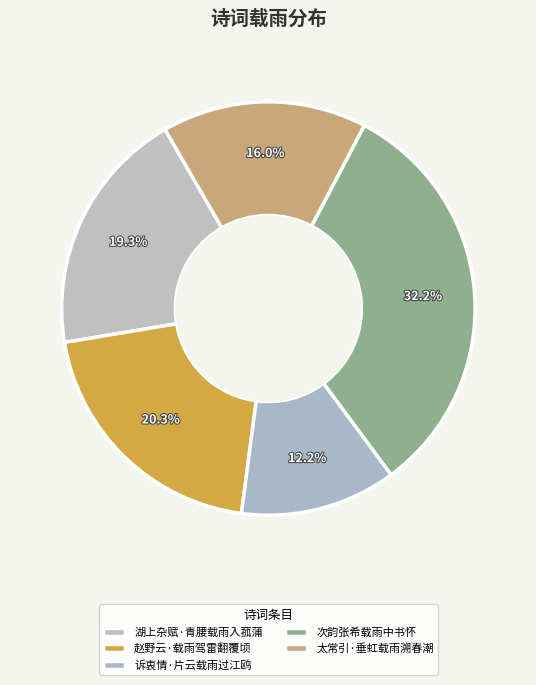

Does 湖上杂赋·青腰载雨入菰蒲 represent more than half of the total?

No